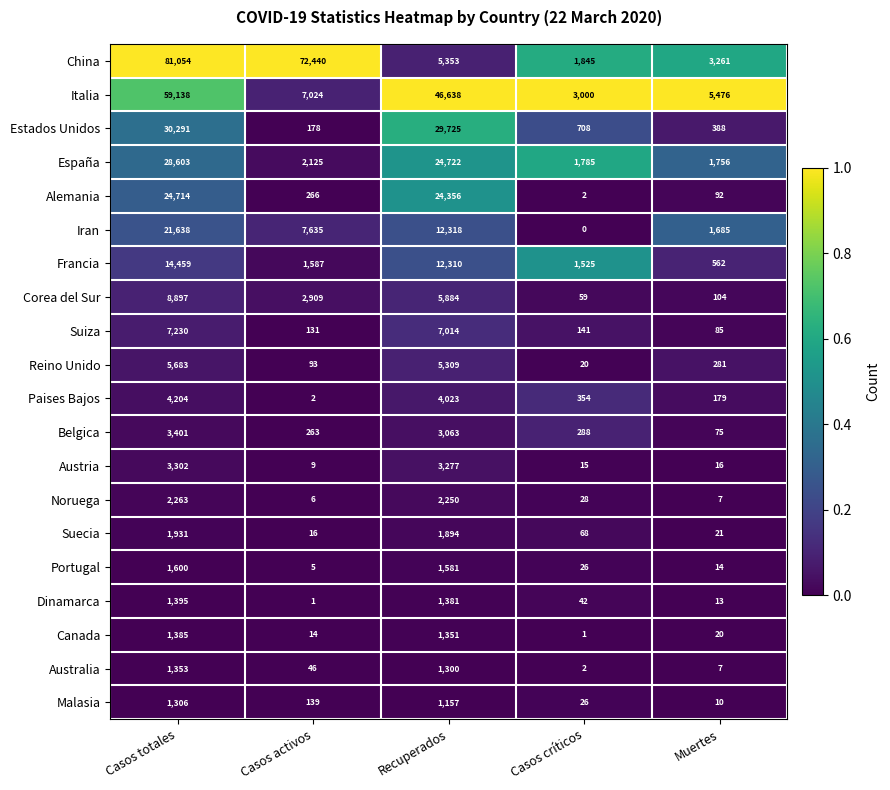

Where is Paises Bajos nearest to the value 2103?

Casos críticos